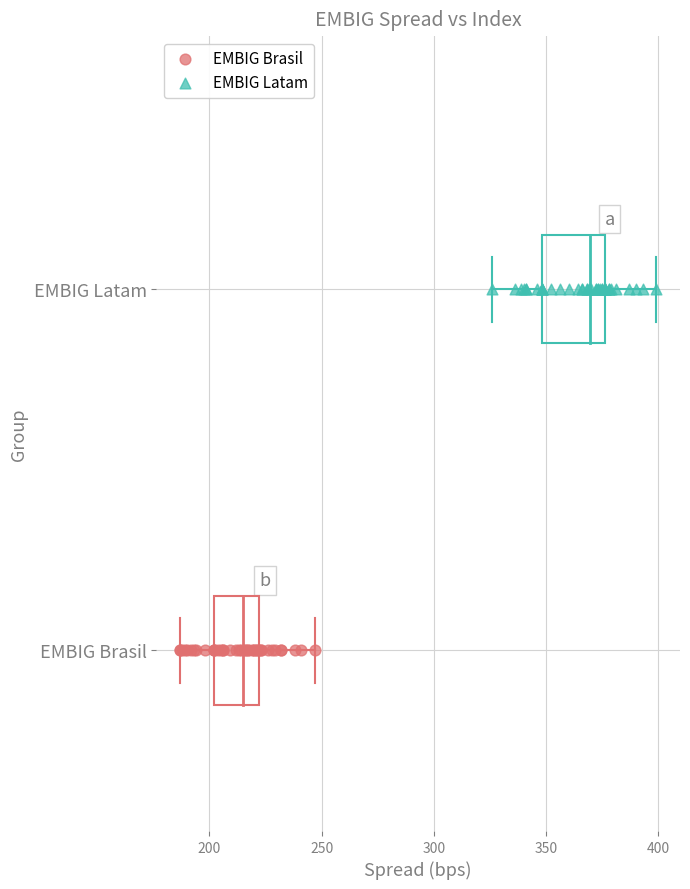

Which series contains the highest Y value?

EMBIG Latam